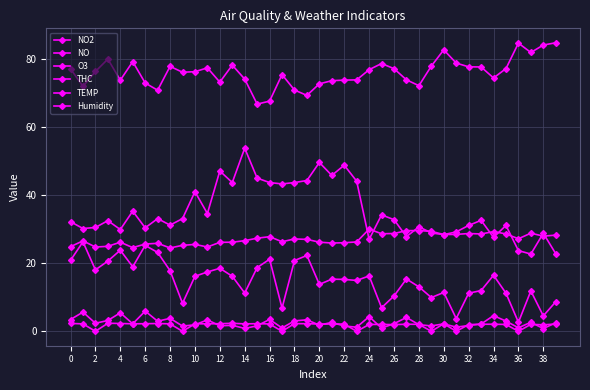

How many data points does each series have?

40